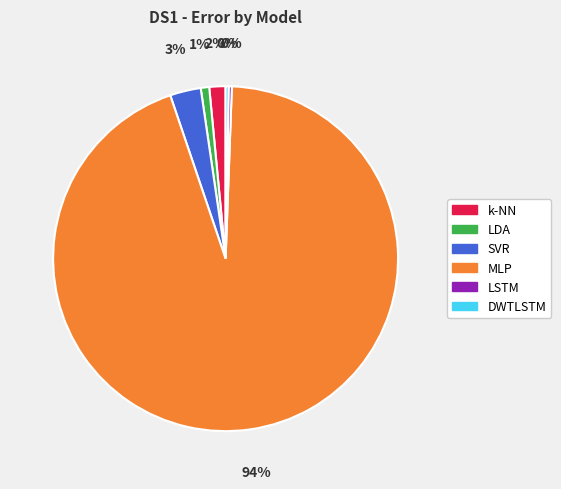

To the nearest percent, what is the difference between the largest and smallest slice percentages?

94%